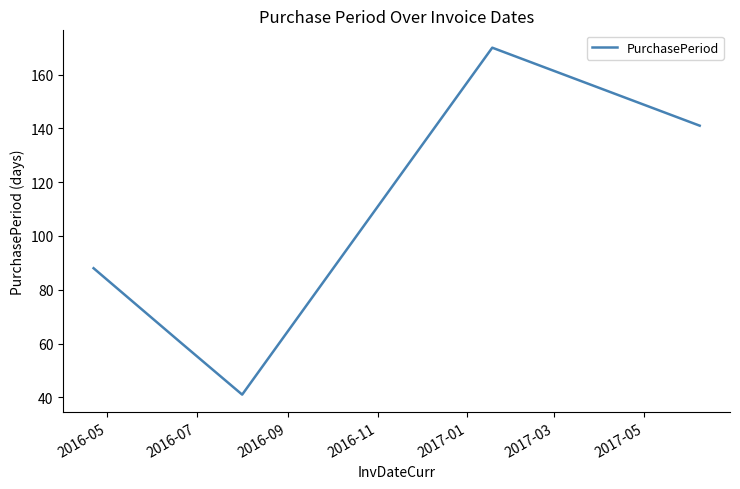

What is the minimum value shown in the chart?

41